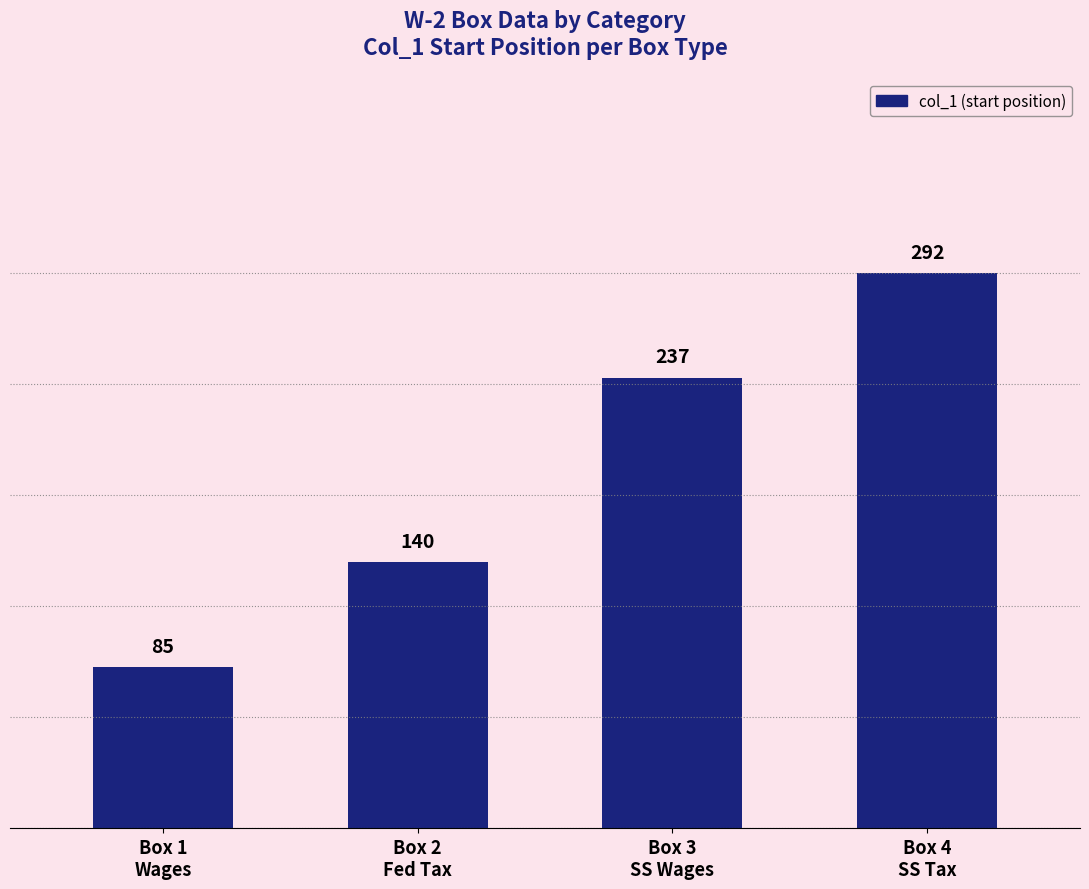

At which category does the chart reach its peak across all series?

Box 4
SS Tax